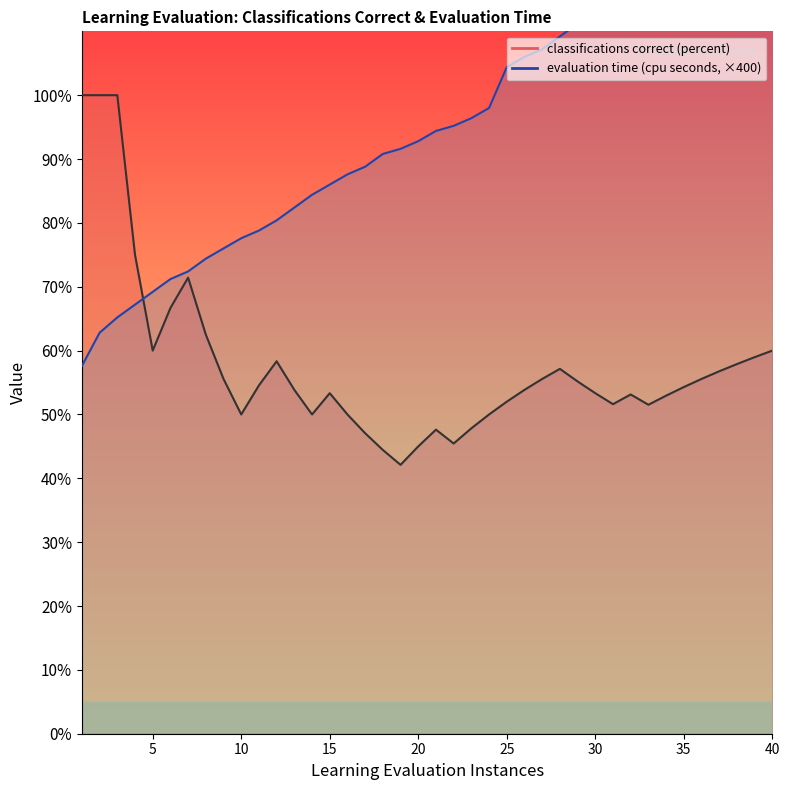

Reading left to right, transcribe all the data shown in this chart.

classifications correct (percent): 100.0	100.0	100.0	75.0	60.0	66.7	71.4	62.5	55.6	50.0	54.5	58.3	53.9	50.0	53.3	50.0	47.1	44.4	42.1	45.0	47.6	45.5	47.8	50.0	52.0	53.9	55.6	57.1	55.2	53.3	51.6	53.1	51.5	52.9	54.3	55.6	56.8	57.9	59.0	60.0
evaluation time (cpu seconds): 57.6	62.8	65.2	67.2	69.2	71.2	72.4	74.4	76.0	77.6	78.8	80.4	82.4	84.4	86.0	87.6	88.8	90.8	91.6	92.8	94.4	95.2	96.4	98.0	104.4	106.0	107.2	109.2	111.2	113.2	114.0	114.8	115.6	116.4	117.2	117.6	118.4	119.2	120.0	120.8